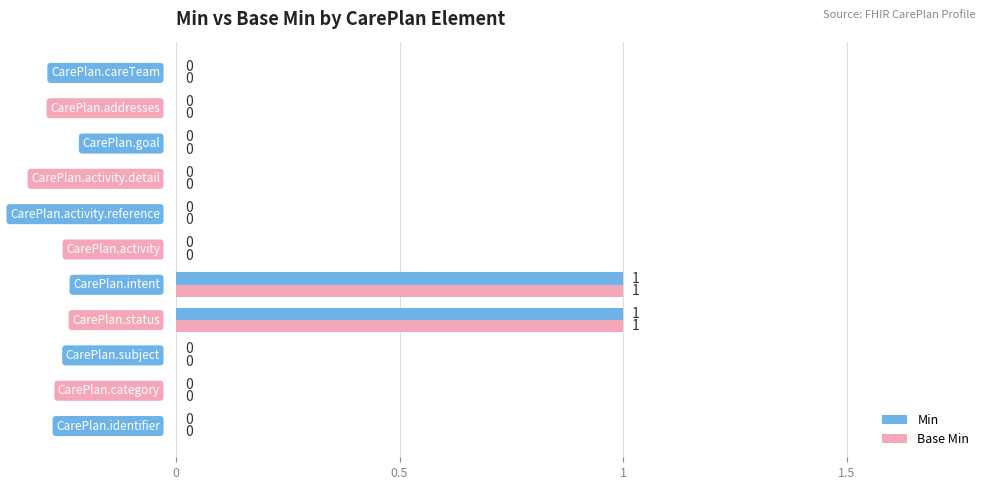

How many Base Min values are between 0 and 1?

11